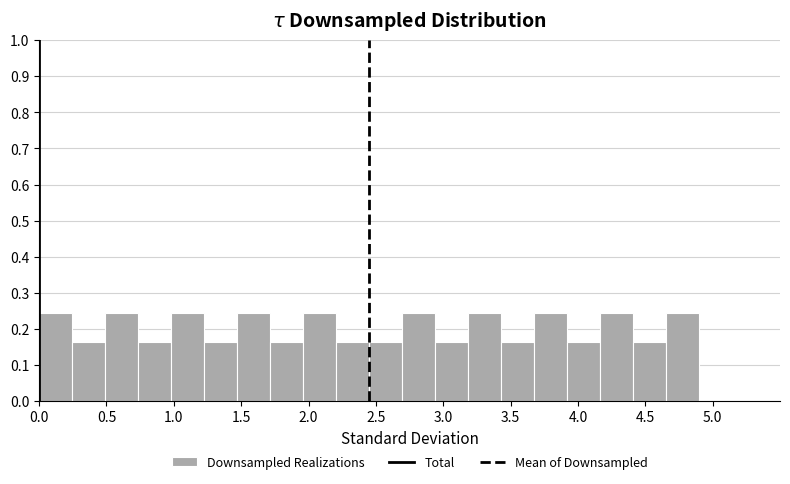

Reading left to right, list every bar in this chart as the range it spans on the x-axis followed by its height. Neither the bar edges nor the heights are printed on the chart, so give them approximately, as read against the axes.

0.000 to 0.245: 0.24
0.245 to 0.490: 0.16
0.490 to 0.735: 0.24
0.735 to 0.980: 0.16
0.980 to 1.225: 0.24
1.225 to 1.470: 0.16
1.470 to 1.715: 0.24
1.715 to 1.960: 0.16
1.960 to 2.205: 0.24
2.205 to 2.450: 0.16
2.450 to 2.695: 0.16
2.695 to 2.940: 0.24
2.940 to 3.185: 0.16
3.185 to 3.430: 0.24
3.430 to 3.675: 0.16
3.675 to 3.920: 0.24
3.920 to 4.165: 0.16
4.165 to 4.410: 0.24
4.410 to 4.655: 0.16
4.655 to 4.900: 0.24